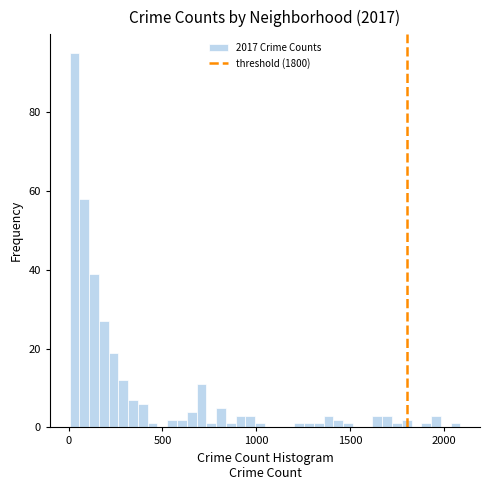

Read against the x-axis, roughly where is the centre of the tallest bar?

50